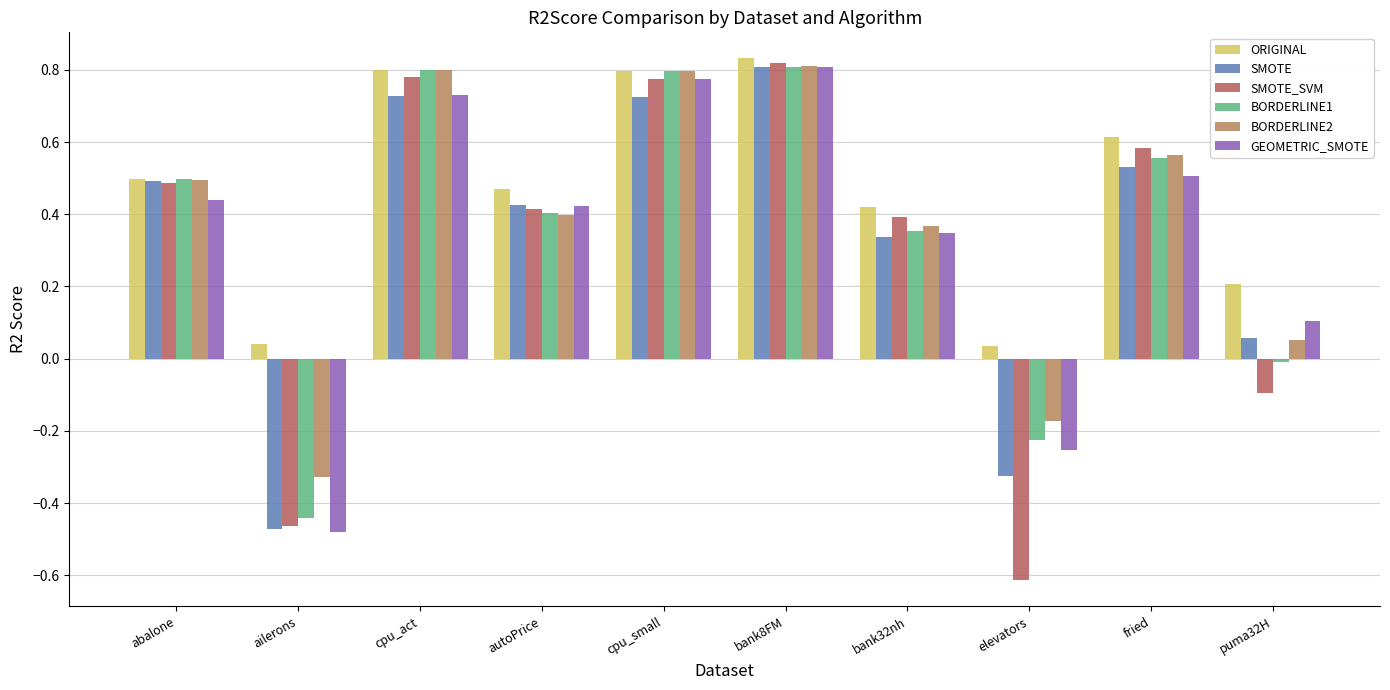

Is it true that BORDERLINE2 equals 1.2 at cpu_act?

False